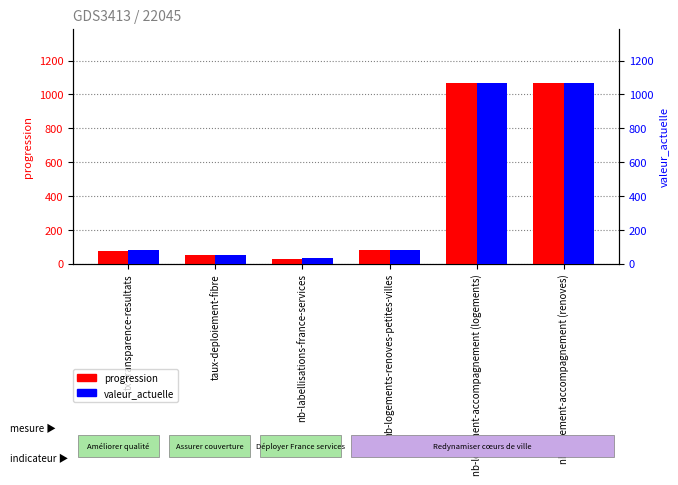

At which label does valeur_actuelle reach its minimum?

nb-labellisations-france-services